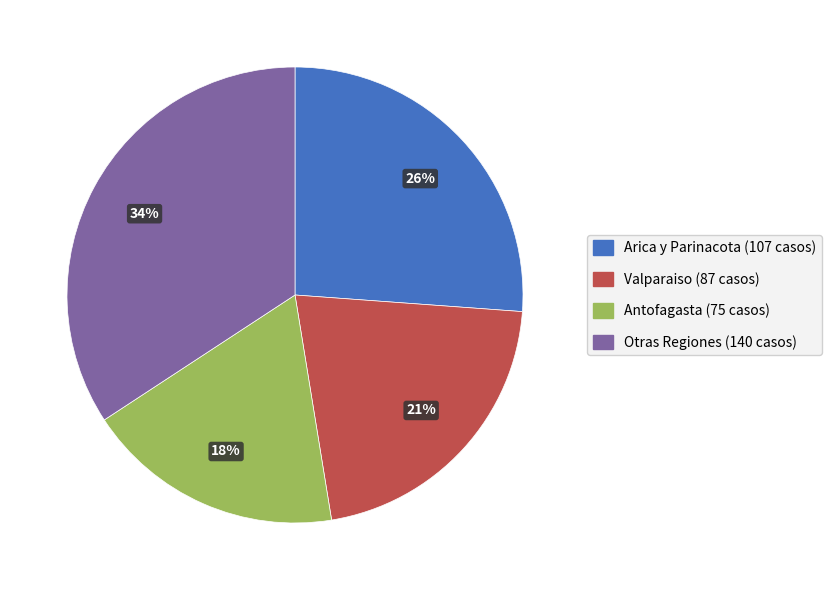

Does any single category account for the majority?

No